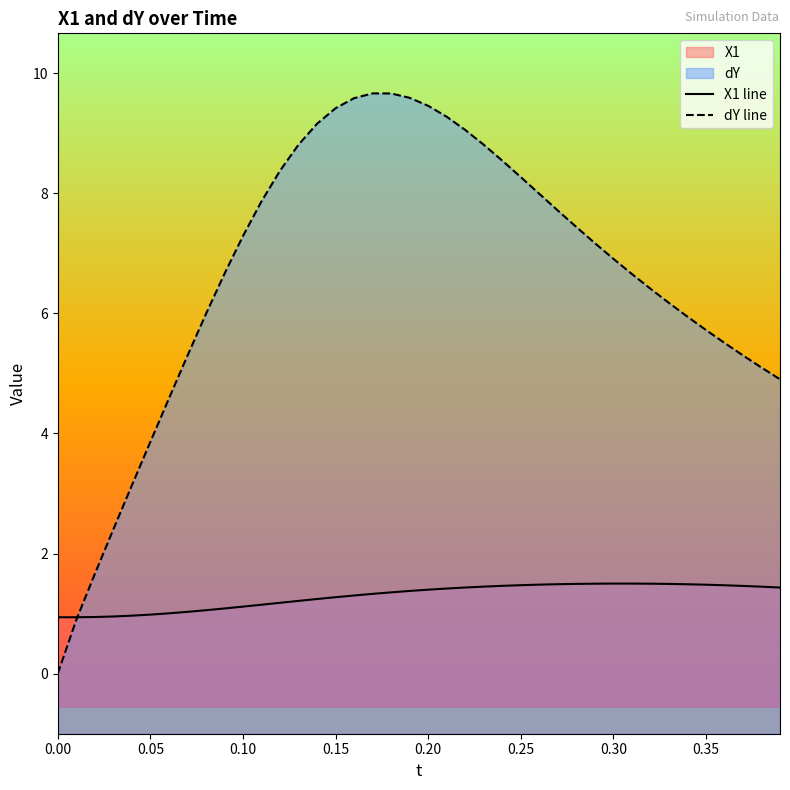

Reading left to right, extract all data points from this chart.

X1 line: 0.9	0.9	0.9	1.0	1.0	1.0	1.0	1.0	1.1	1.1	1.1	1.1	1.2	1.2	1.2	1.3	1.3	1.3	1.4	1.4	1.4	1.4	1.4	1.4	1.5	1.5	1.5	1.5	1.5	1.5	1.5	1.5	1.5	1.5	1.5	1.5	1.5	1.5	1.4	1.4
dY line: 0.0	0.9	1.7	2.4	3.1	3.9	4.6	5.3	6.0	6.7	7.3	7.9	8.4	8.8	9.2	9.4	9.6	9.7	9.7	9.6	9.5	9.3	9.1	8.8	8.5	8.3	8.0	7.7	7.4	7.2	6.9	6.7	6.4	6.2	5.9	5.7	5.5	5.3	5.1	4.9